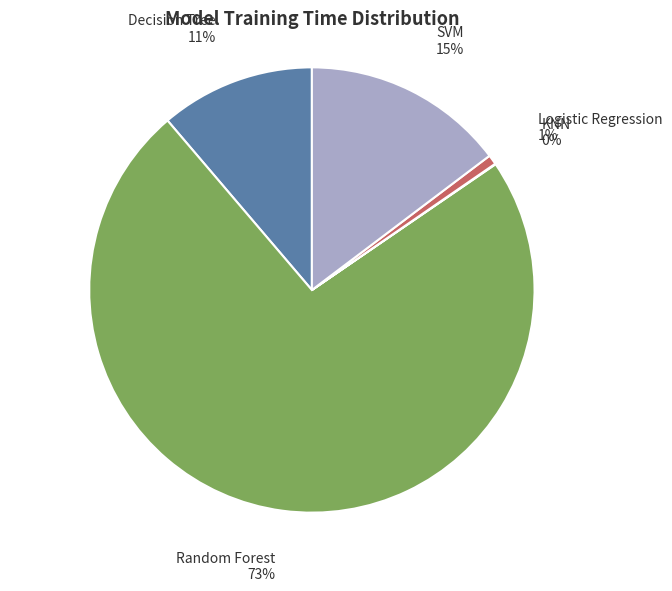

Combined, do Random Forest and SVM account for over 50%?

Yes